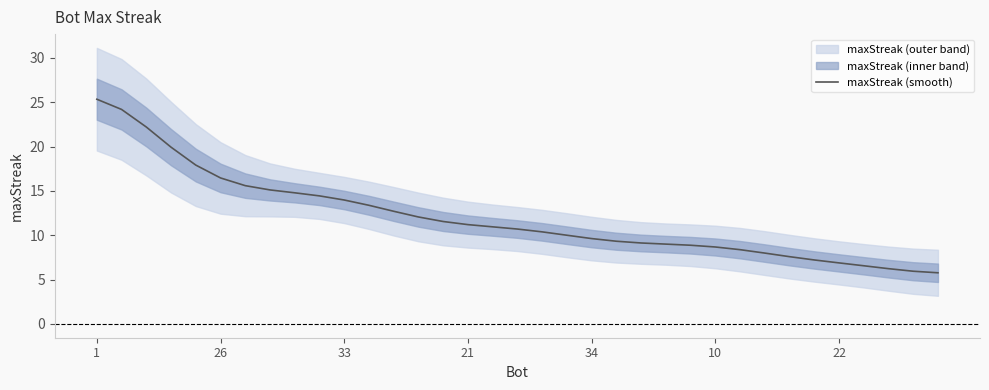

What is the maximum value for maxStreak (smooth)?

25.3